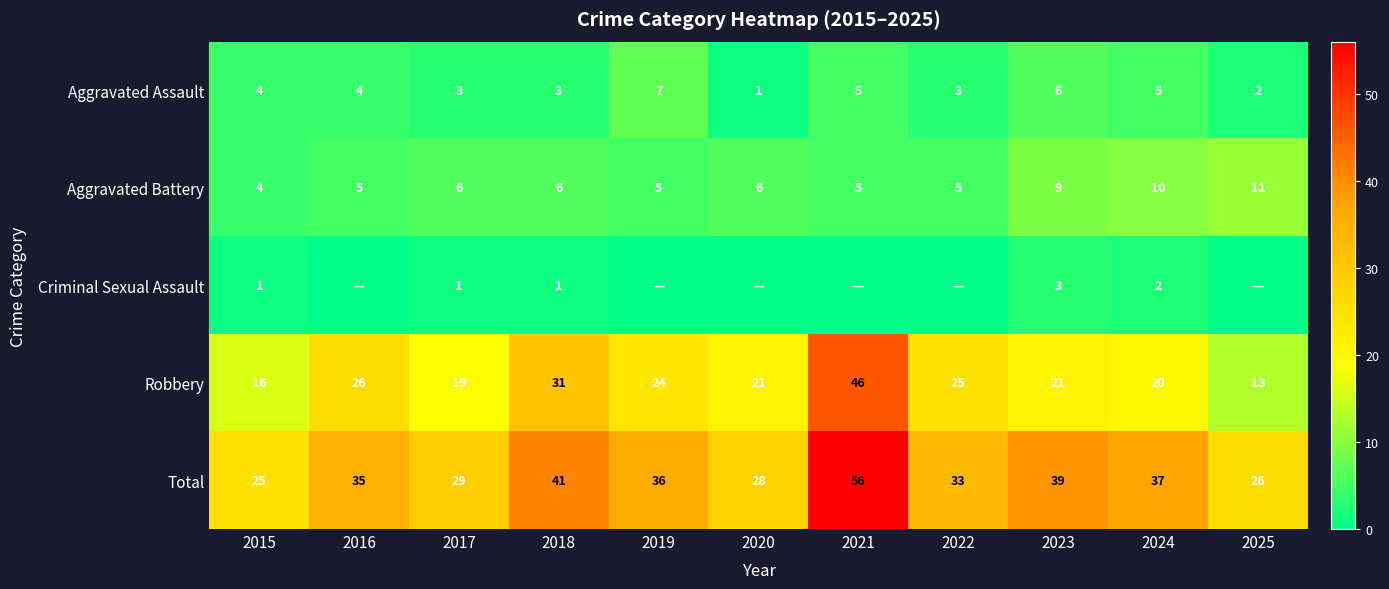

What is the maximum value shown in the chart?

56